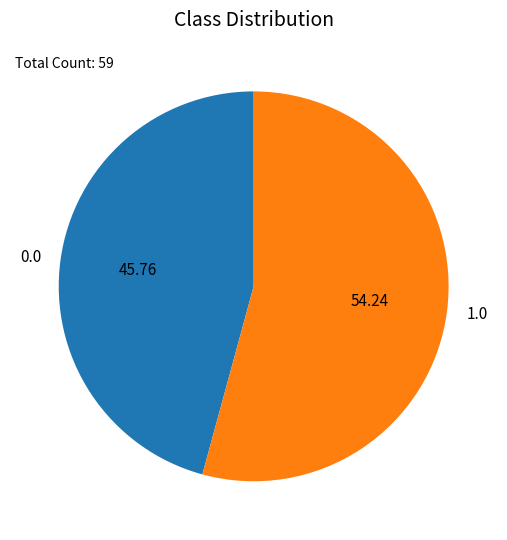

Combined, do 0.0 and 1.0 account for over 50%?

Yes